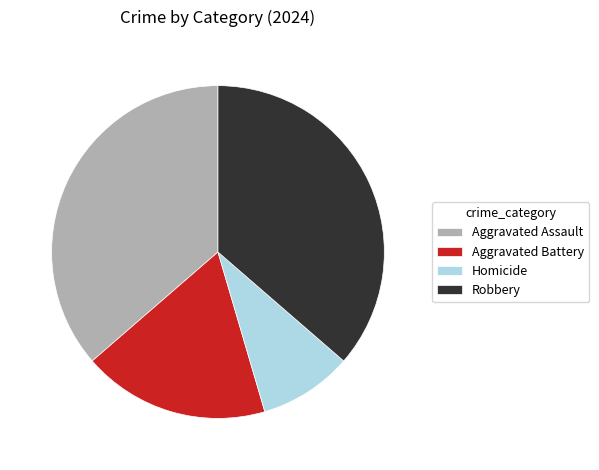

What is the smallest slice in the pie chart?

Homicide